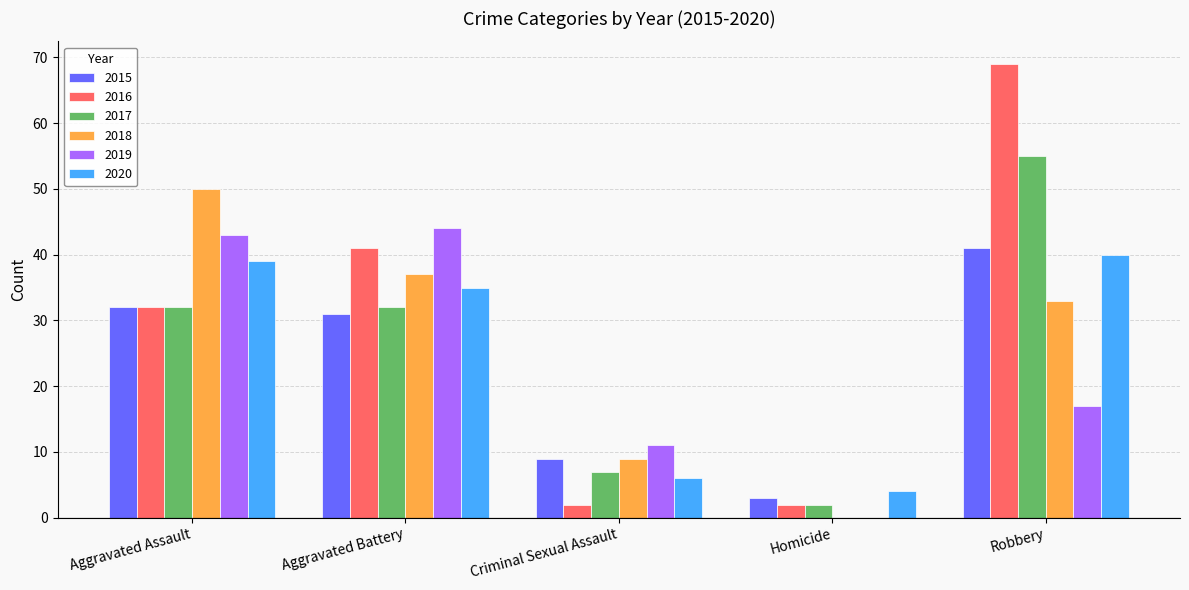

How many distinct data groups are displayed?

6